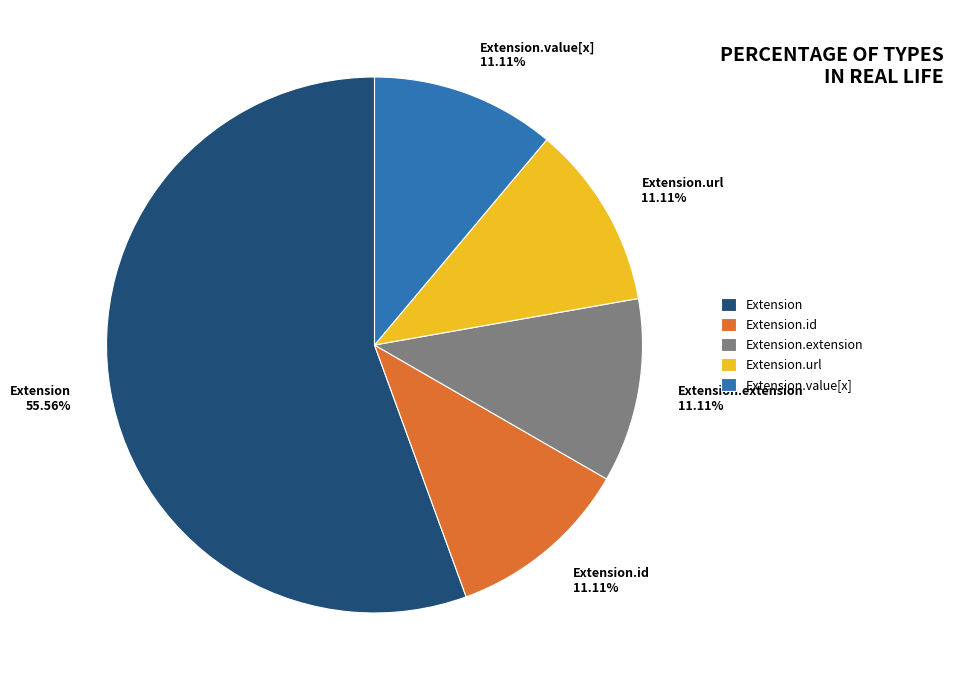

Between Extension.url and Extension, which is larger?

Extension